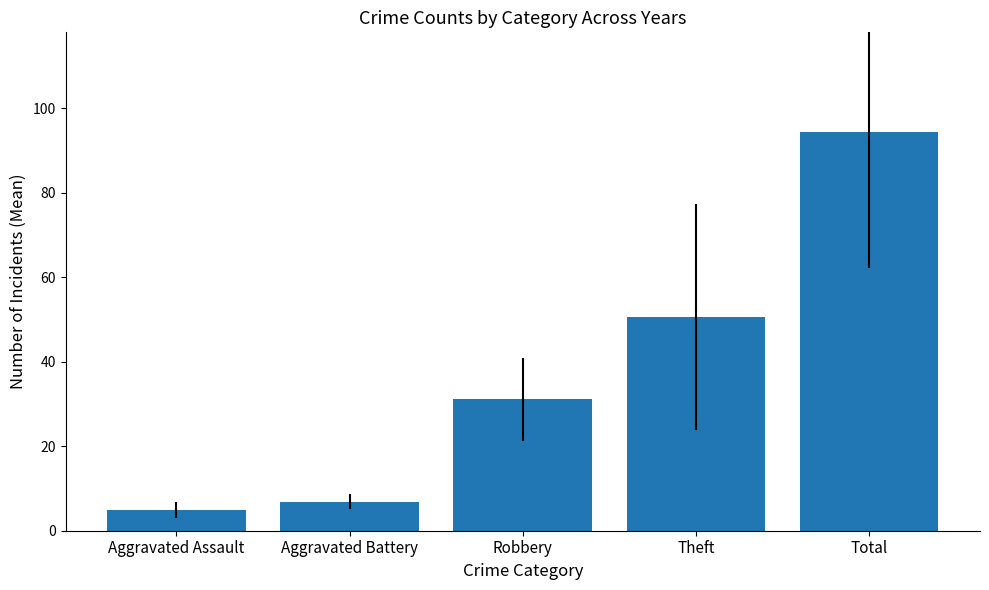

Are the bars grouped side by side (vs. stacked)?

No